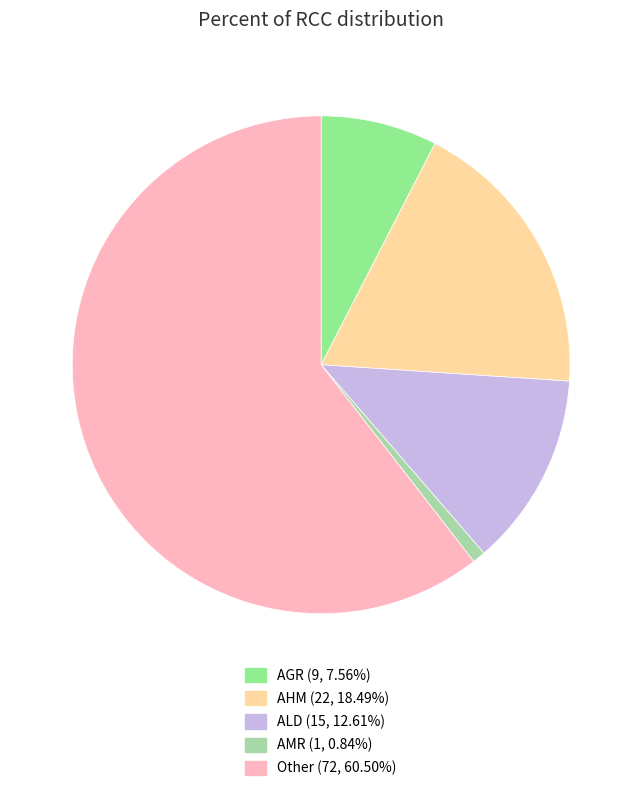

Is Other the majority of the pie?

Yes